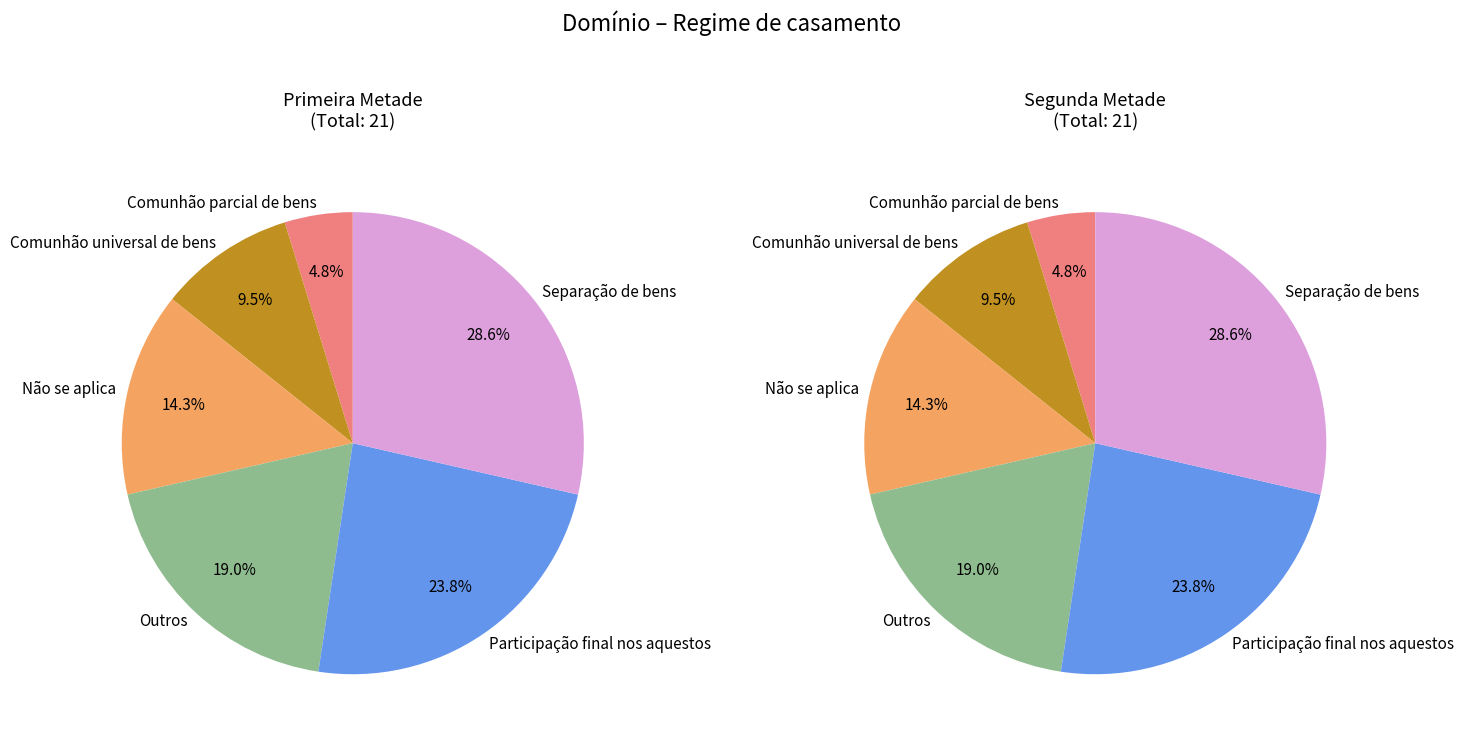

Rank the categories by value from highest to lowest.

Separação de bens, Participação final nos aquestos, Outros, Não se aplica, Comunhão universal de bens, Comunhão parcial de bens